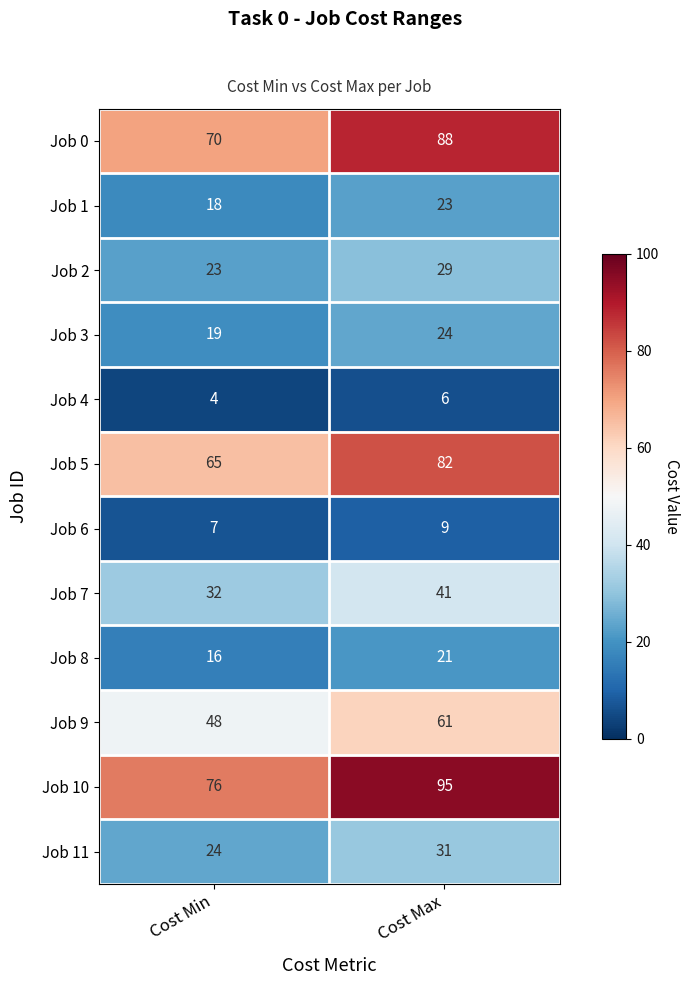

Which category has the highest value across all series?

Cost Max